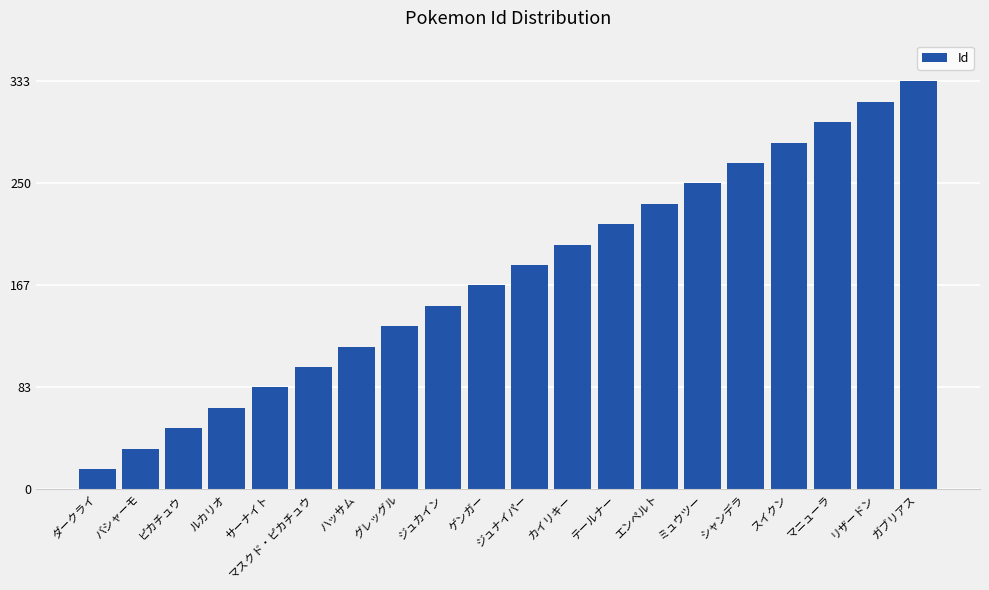

Which label corresponds to the largest value in the chart?

ガブリアス